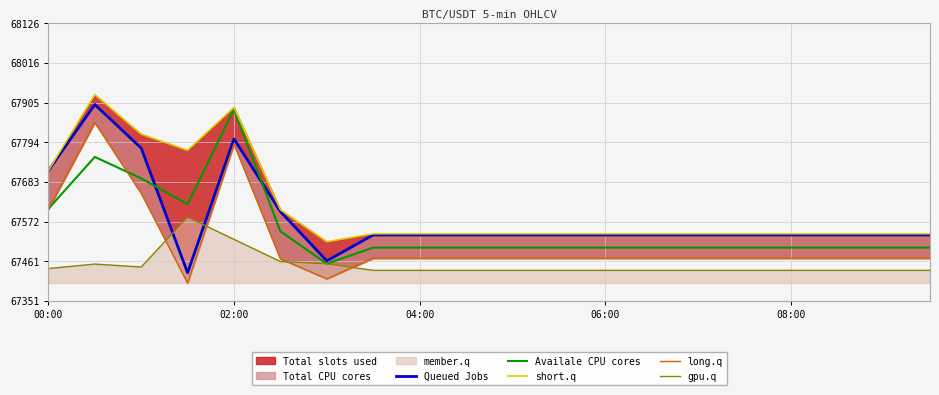

Which category has the highest value in the Availale CPU cores series?

02:00